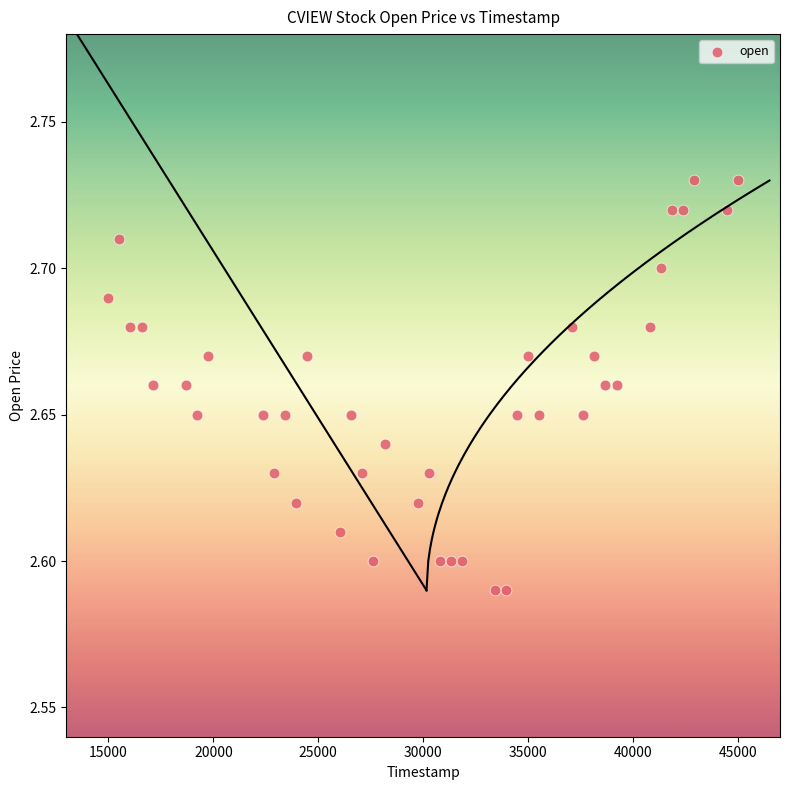

What is the range of X values (max minus min)?

30000.0